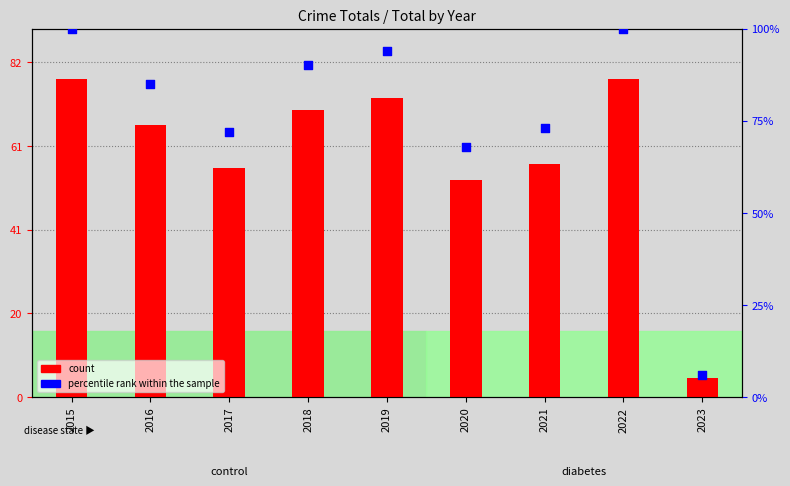

What are all the series names shown in the legend?

count, percentile rank within the sample